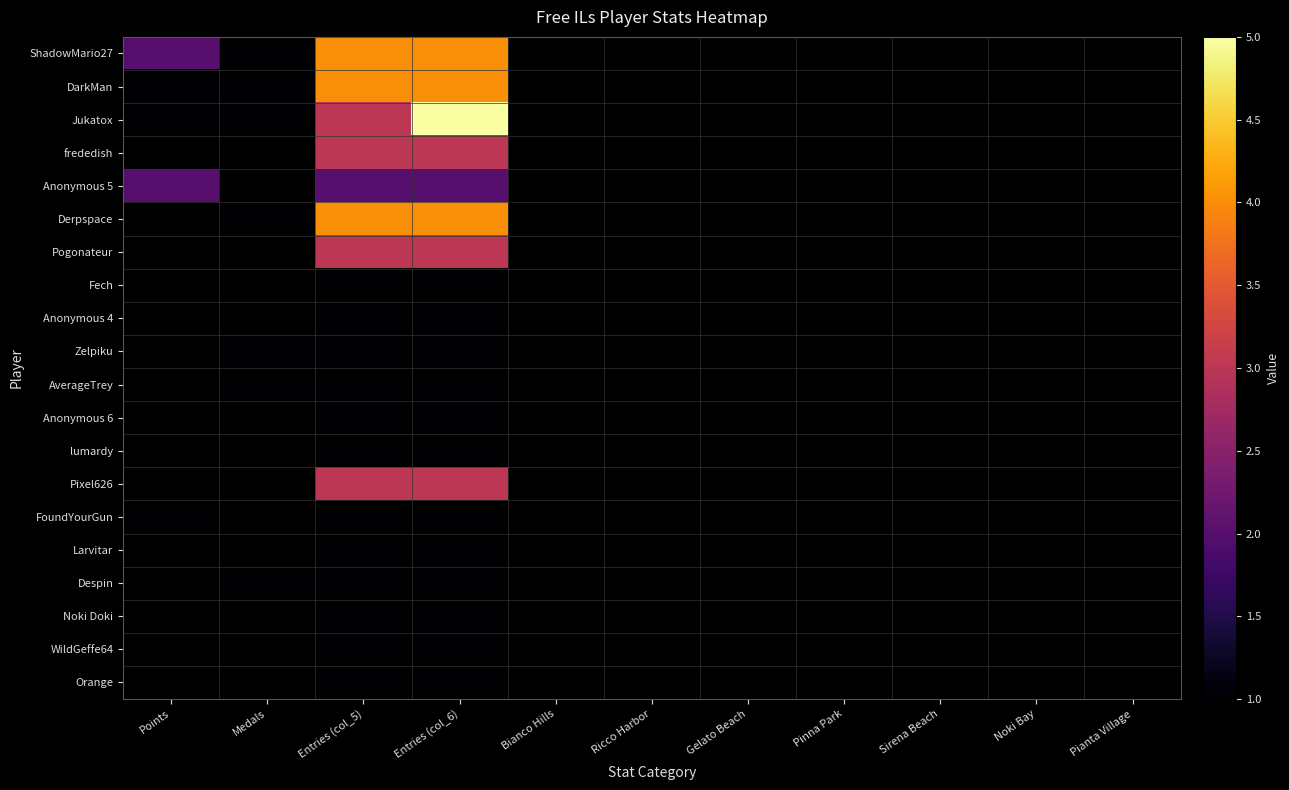

What is the approximate value of Despin at Entries (col_5)?

1.0